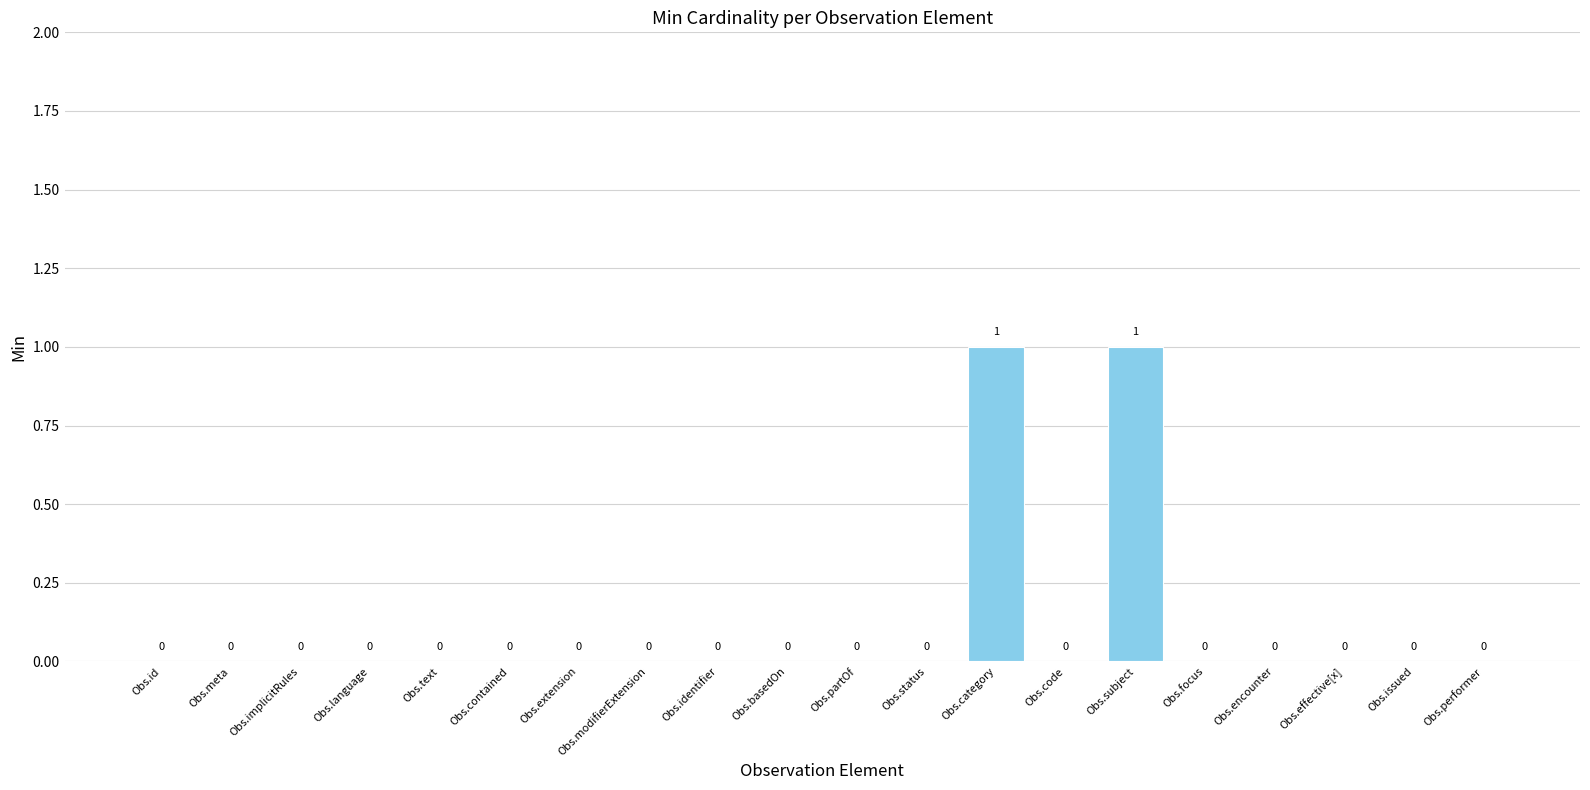

Which has a higher value, Obs.id or Obs.category?

Obs.category